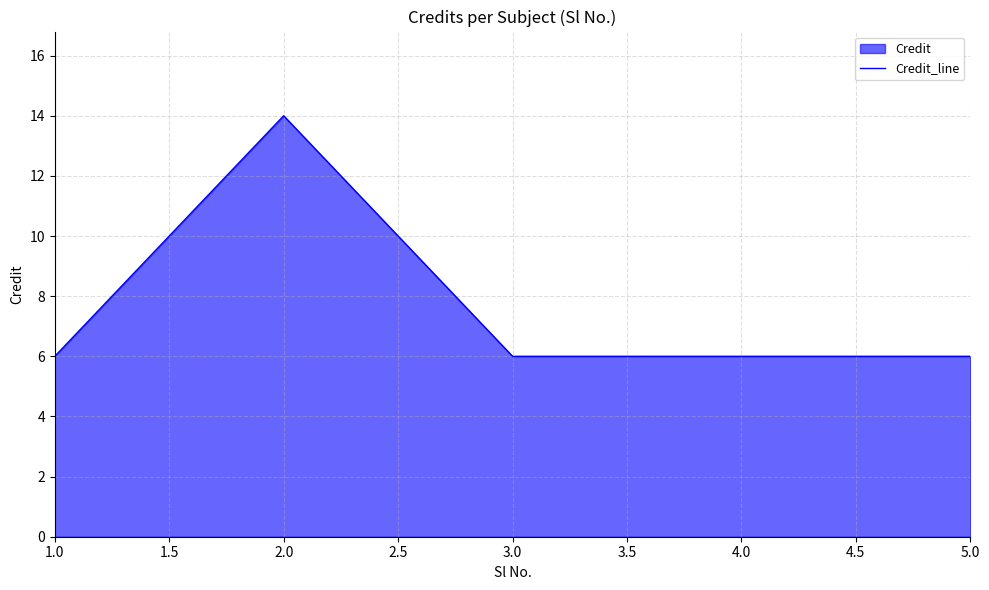

What position from the left is 5.0?

5